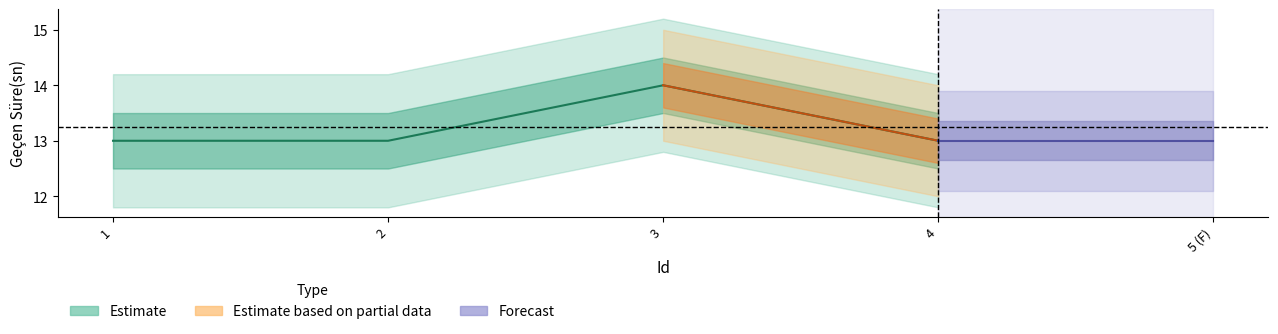

Is it true that the value at 4 is 20?

False